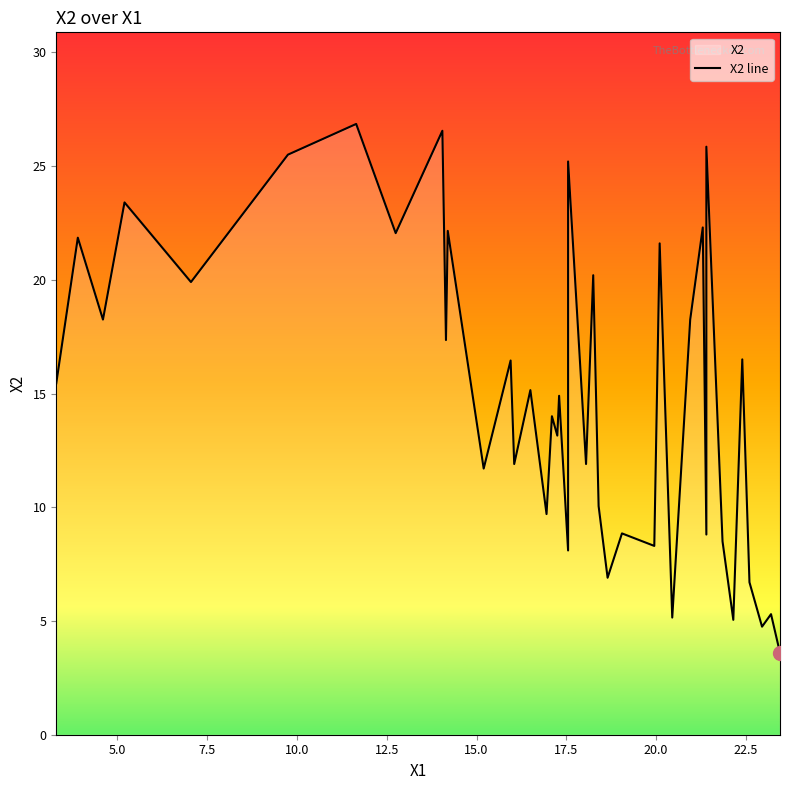

Count the number of values greater than 15.

20